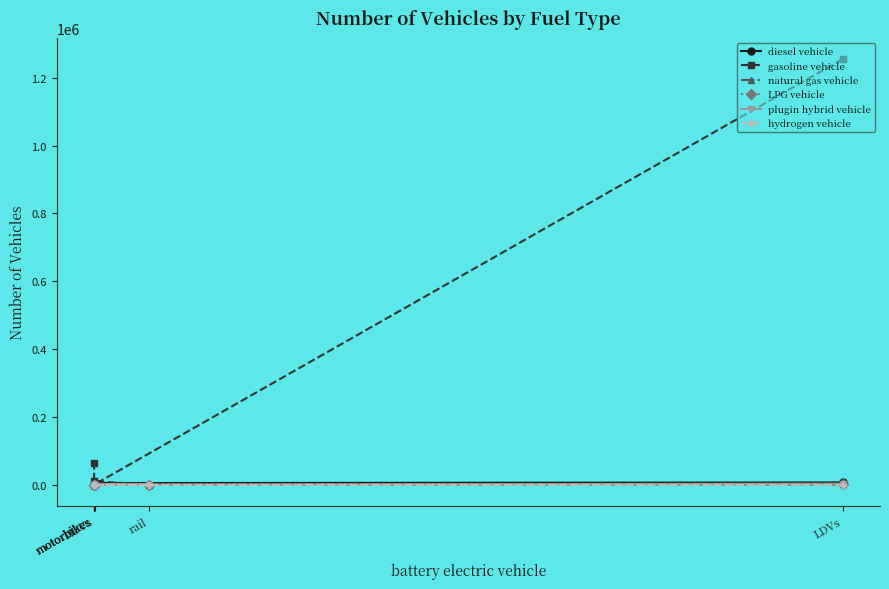

Reading left to right, list all the values displayed in this chart.

diesel vehicle: 6314.0	4272.0	92.0	66.0	2734.6	0.0
gasoline vehicle: 1254971.0	526.0	0.0	0.0	9695.4	63037.0
natural gas vehicle: 646.0	481.0	0.0	0.0	0.0	0.0
LPG vehicle: 494.0	35.0	0.0	0.0	0.0	0.0
plugin hybrid vehicle: 2641.0	0.0	0.0	0.0	0.0	0.0
hydrogen vehicle: 0.0	0.0	0.0	0.0	0.0	0.0